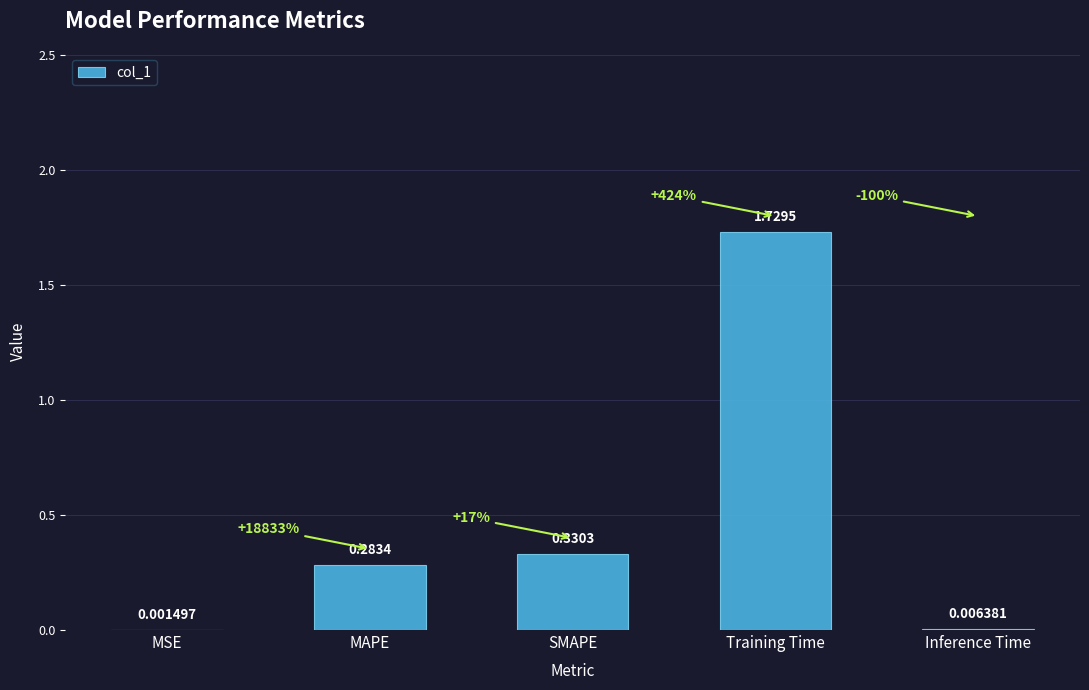

At which category does the chart reach its peak across all series?

Training Time